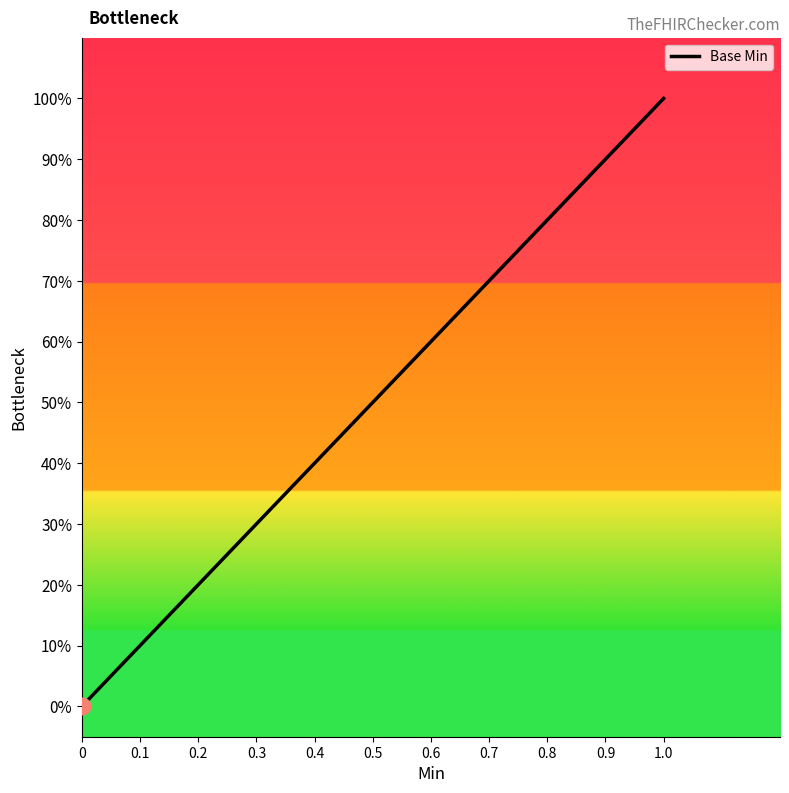

Does the chart have visible grid lines?

No